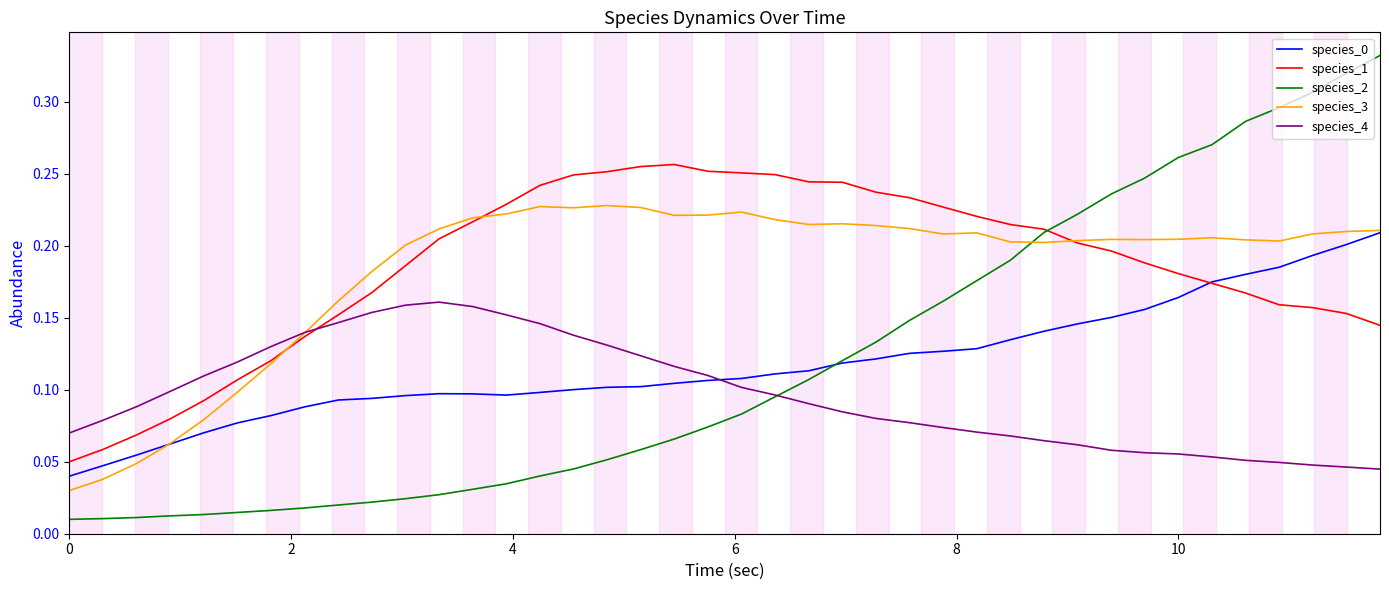

Which series has the largest range (max minus min)?

species_2